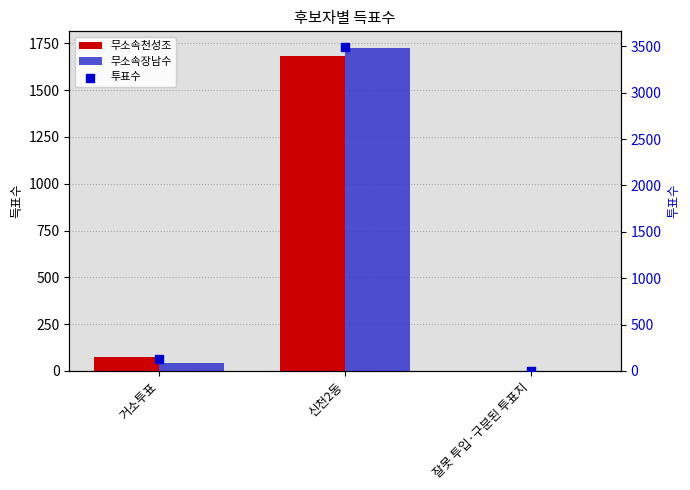

What is the total value across all series at 거소투표?

248